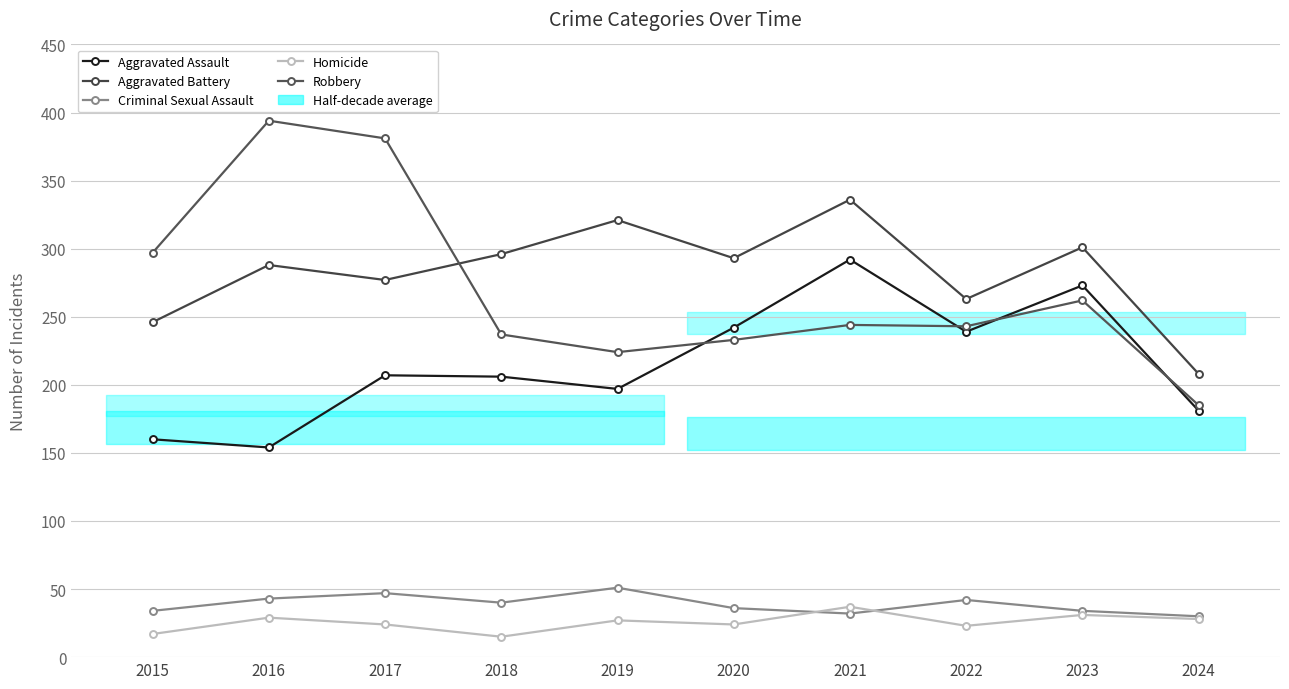

What is the value of the Homicide point at the 8th from the left?

23